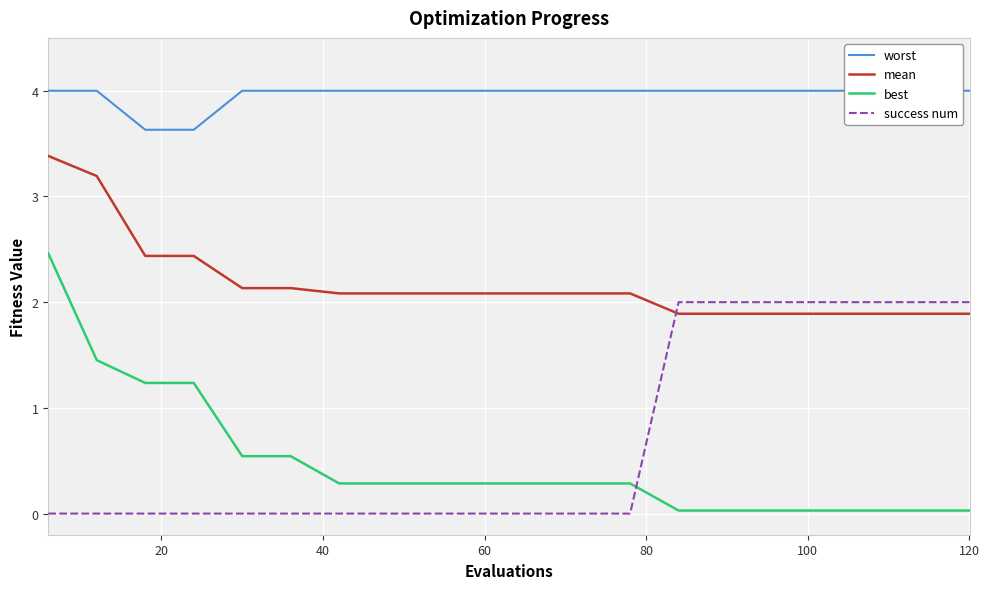

What is the average value of the worst series?

4.0